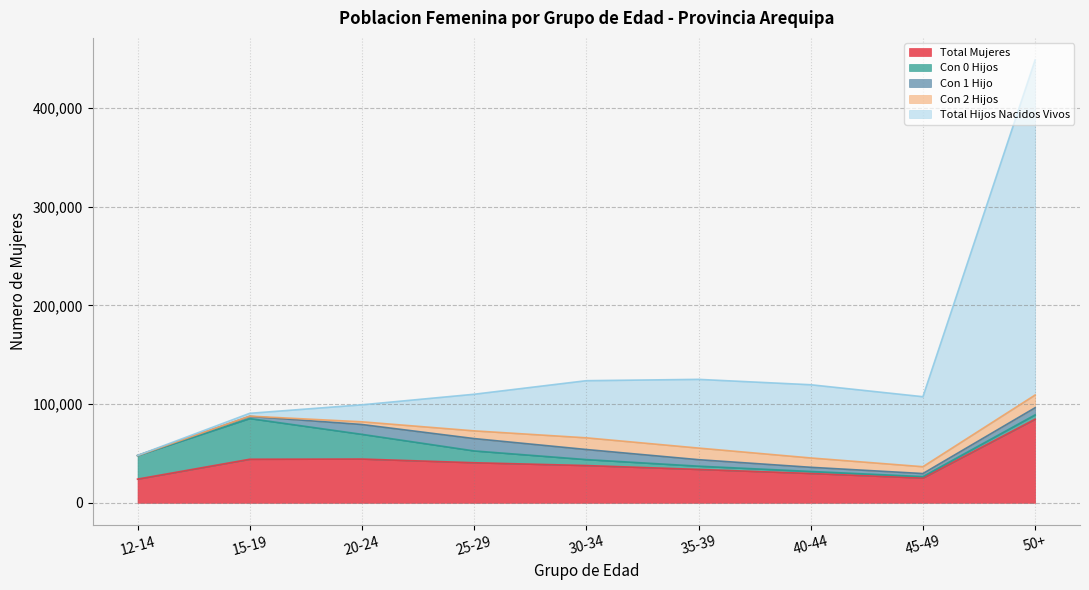

At which label is Total Hijos Nacidos Vivos closest to 169790?

40-44